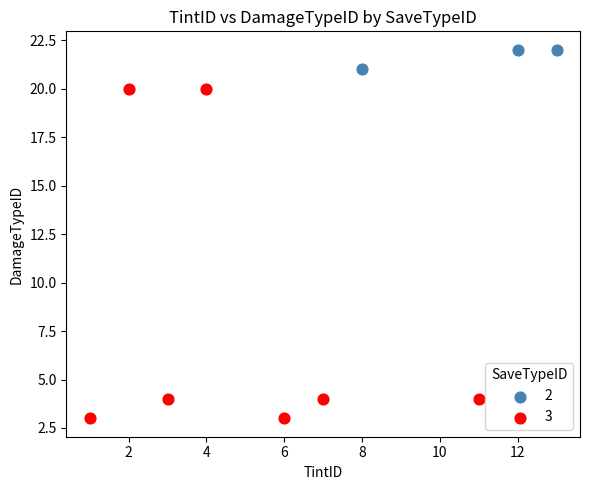

Which series contains the lowest Y value?

3